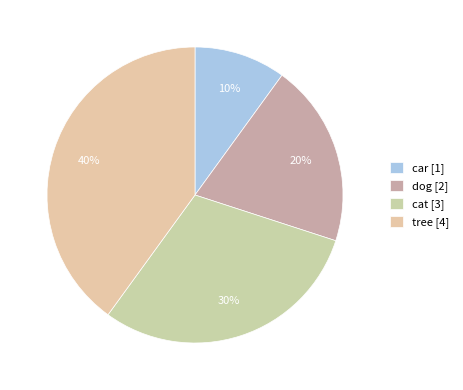

How many slices are in this pie chart?

4